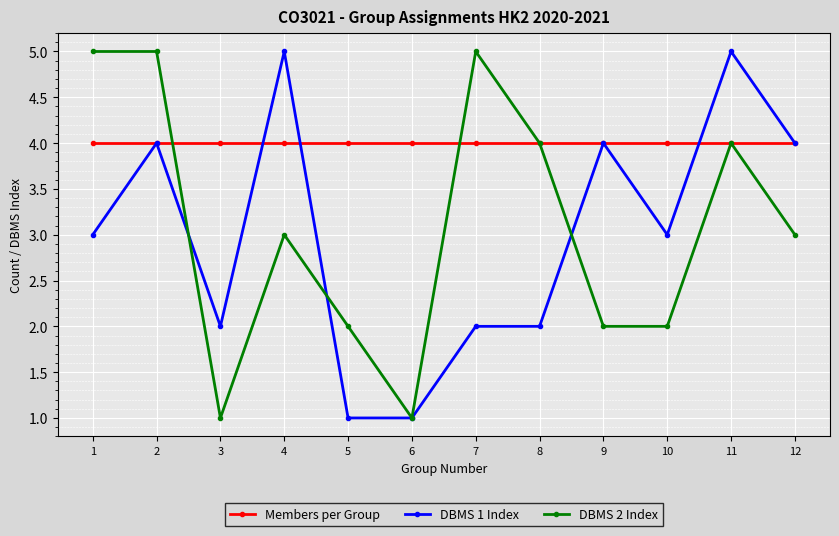

At how many categories does at least one series exceed 1?

12